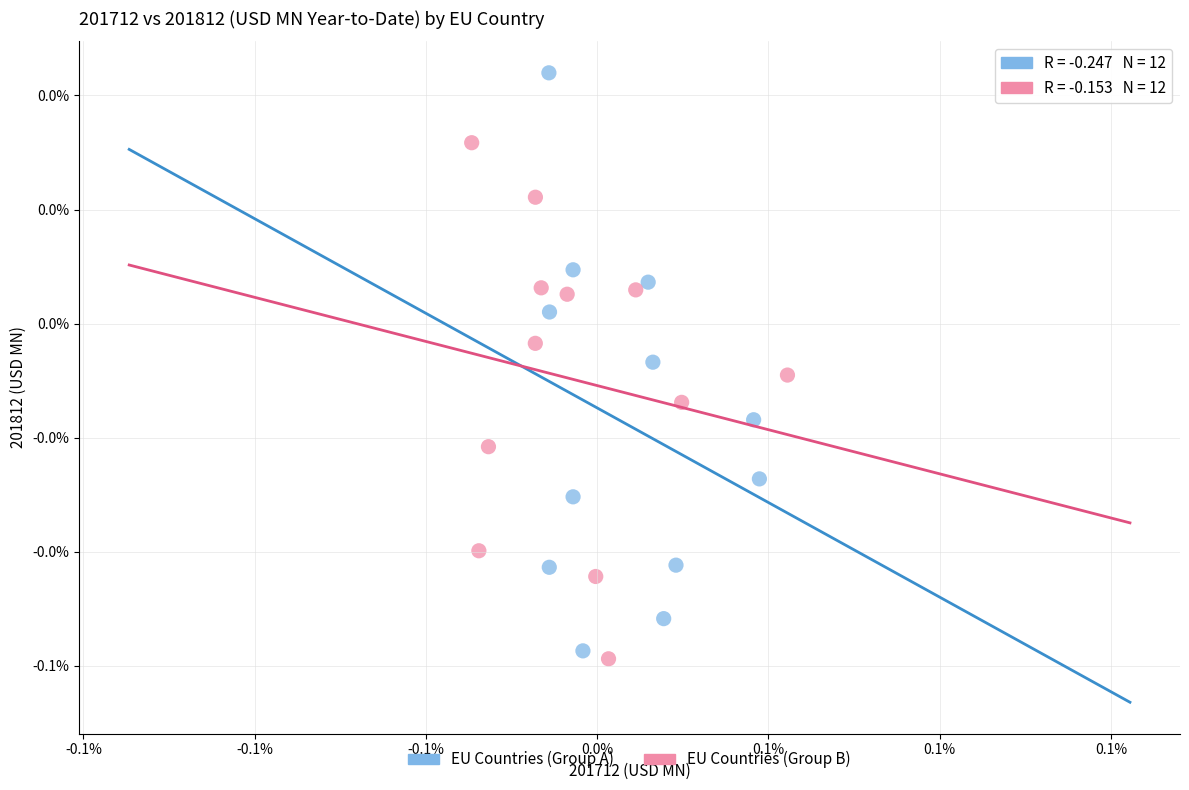

What are all the series names shown in the legend?

EU Countries (Group A), EU Countries (Group B)